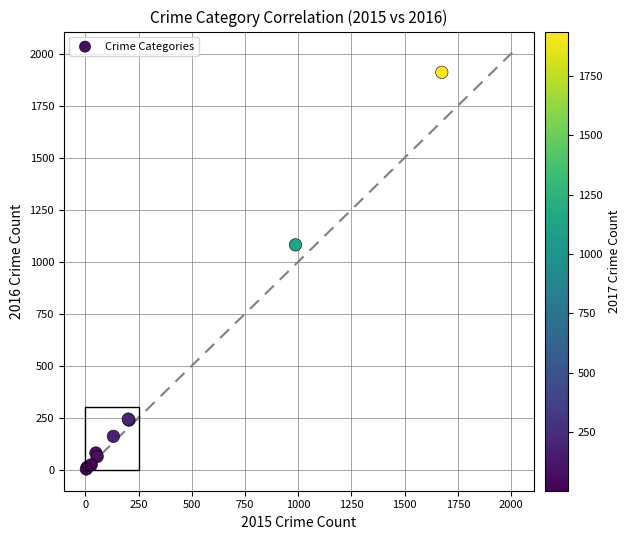

What Y value in the scatter plot is closest to 957?

1081